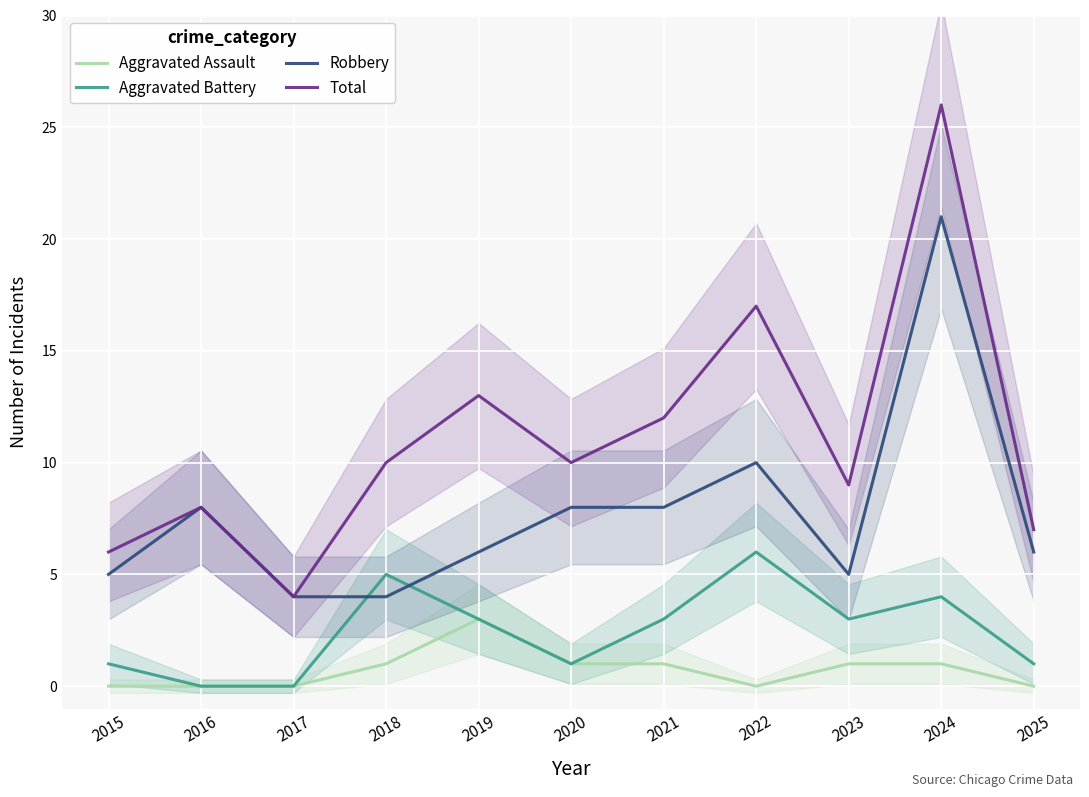

At which label is Aggravated Assault closest to 1?

2018